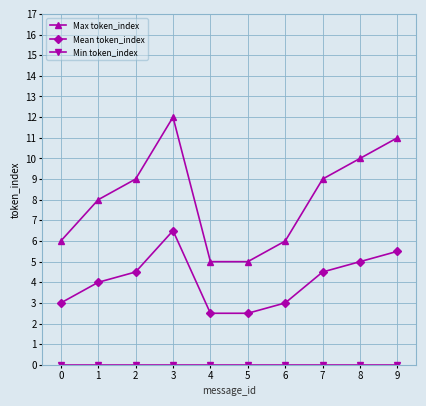

Between 1 and 3, which series saw the biggest shift?

Max token_index